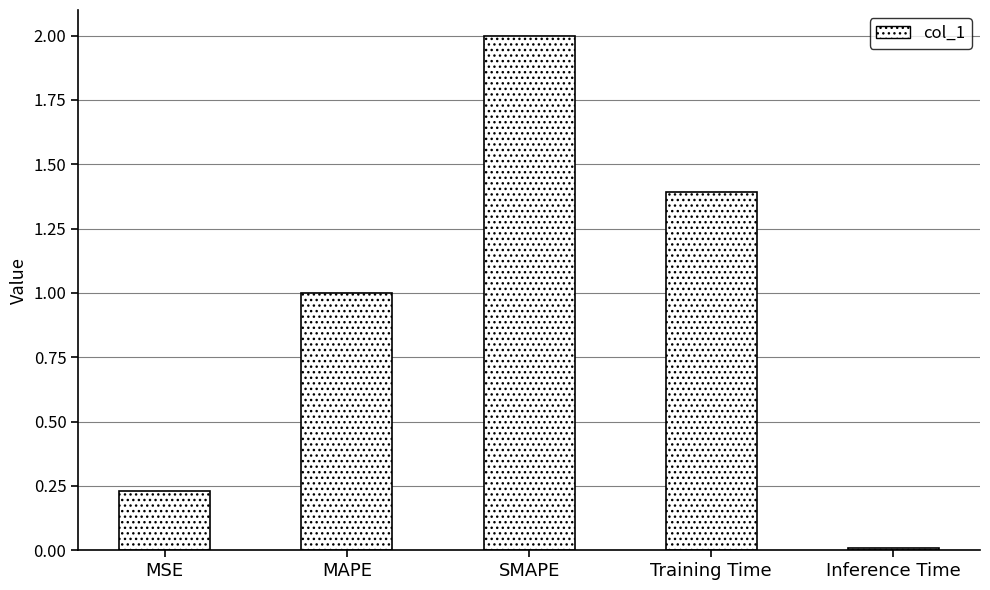

Between SMAPE and Training Time, which is larger?

SMAPE